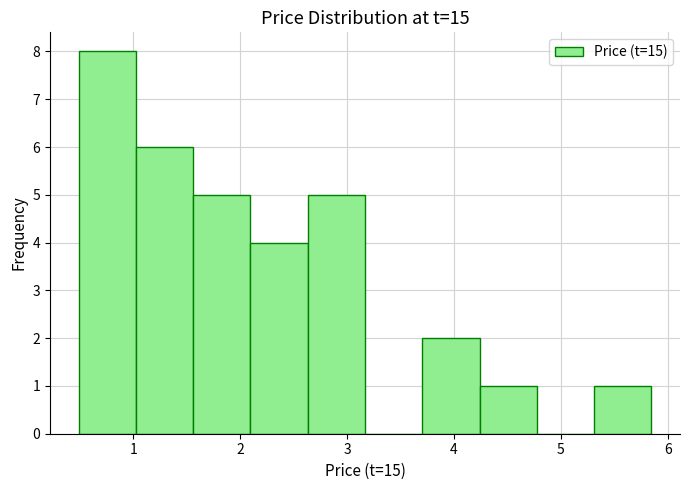

How tall is the bar that spans 2.6 to 3.2 on the x-axis? Neither the bar edges nor the heights are printed on the chart, so give them approximately, as read against the axes.

5